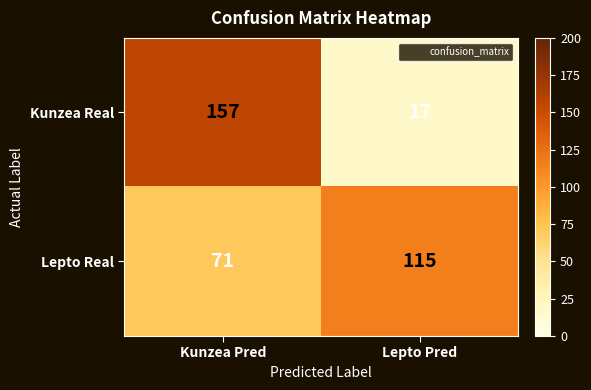

Rank the series at Kunzea Pred from lowest to highest value.

Lepto Real, Kunzea Real